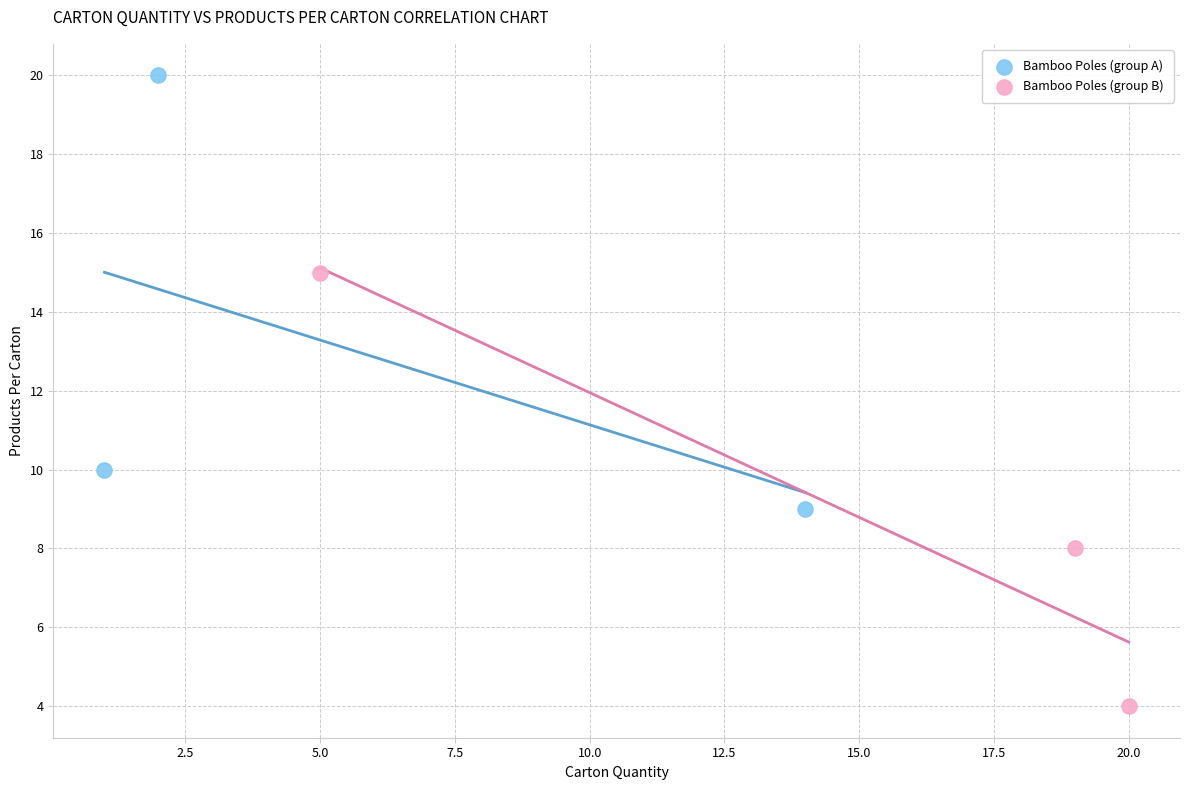

Which series contains the highest Y value?

Bamboo Poles (group A)